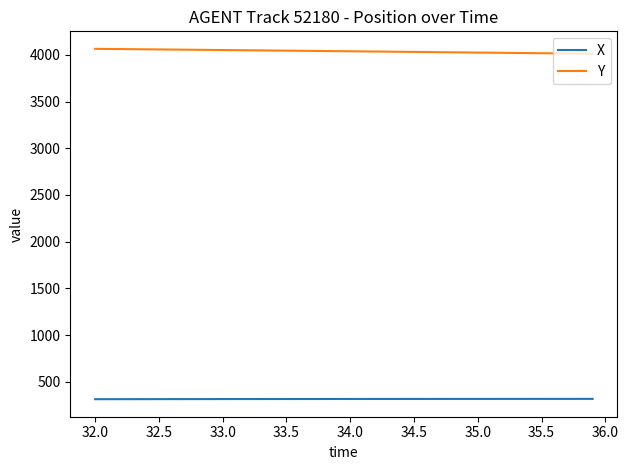

True or false: X and Y cross at least once.

False